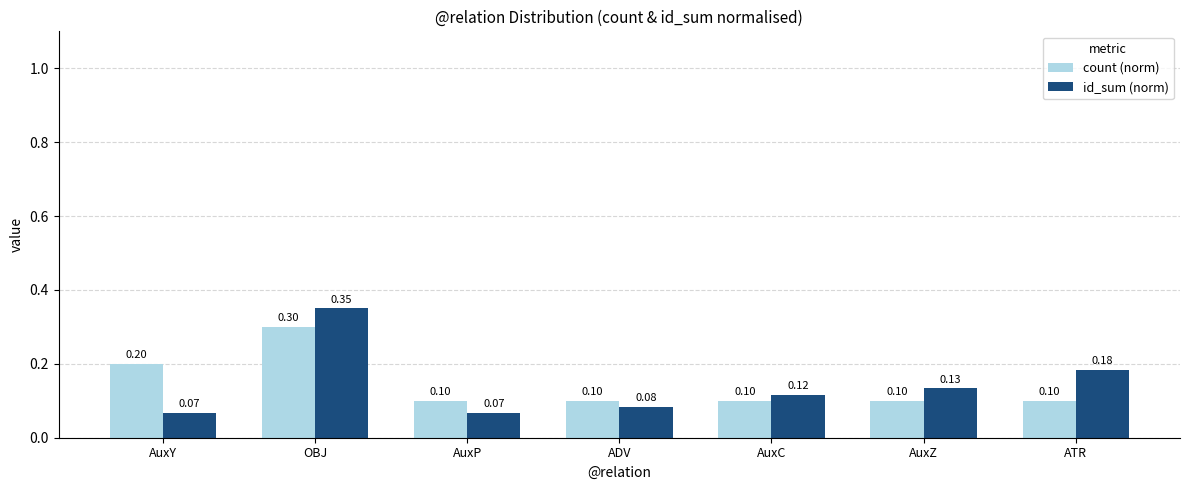

At ATR, list the series in order from largest to smallest.

id_sum (norm), count (norm)